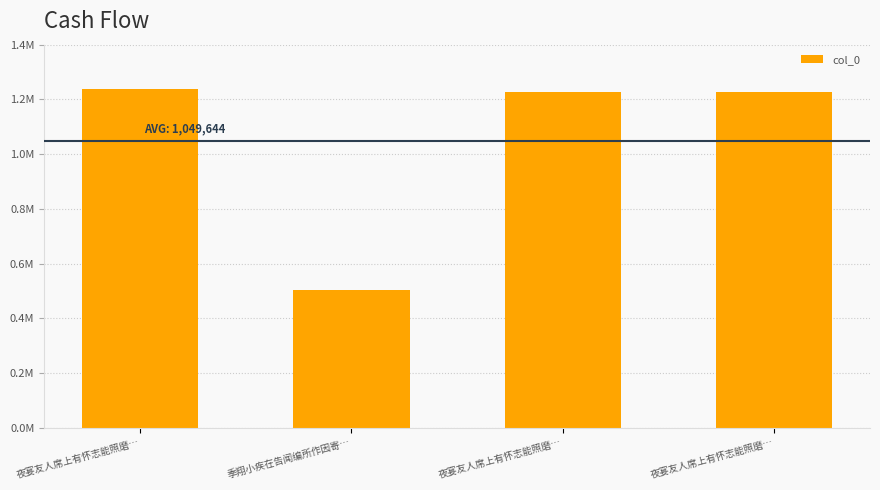

Does the chart contain any negative values?

No